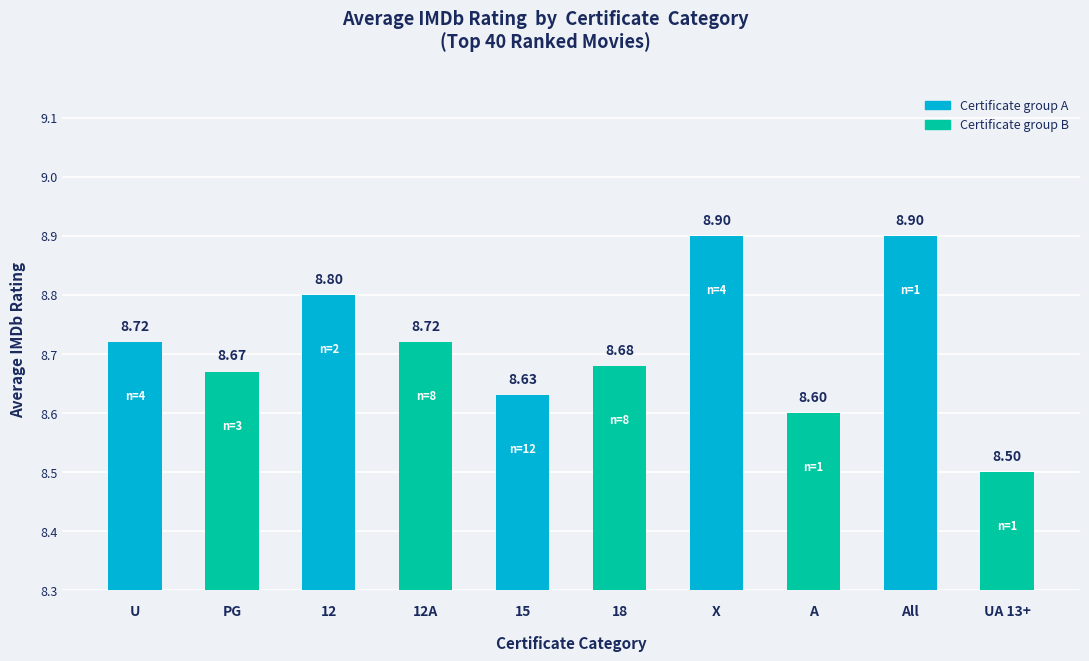

What is the change in value from 12A to X?

+0.2